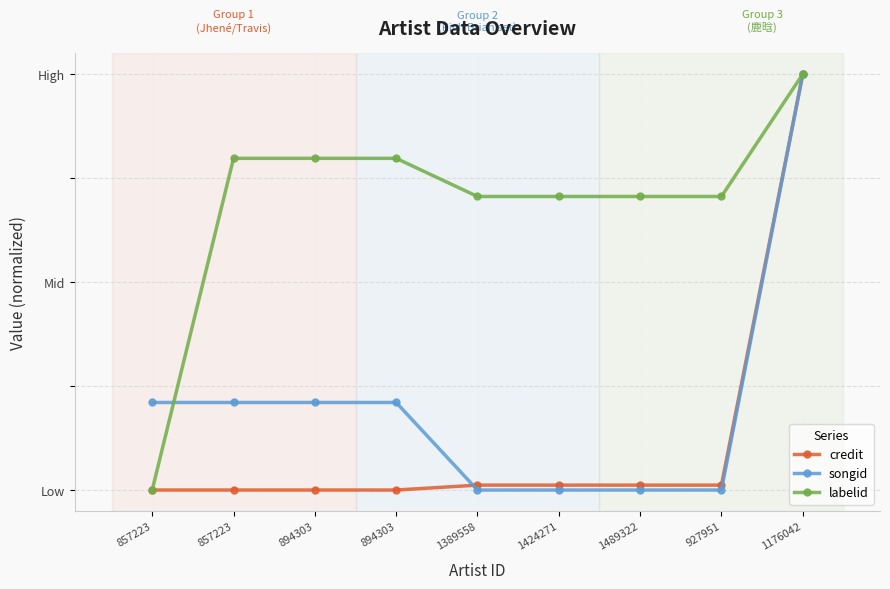

List the series in order of their overall mean, highest first.

labelid, songid, credit